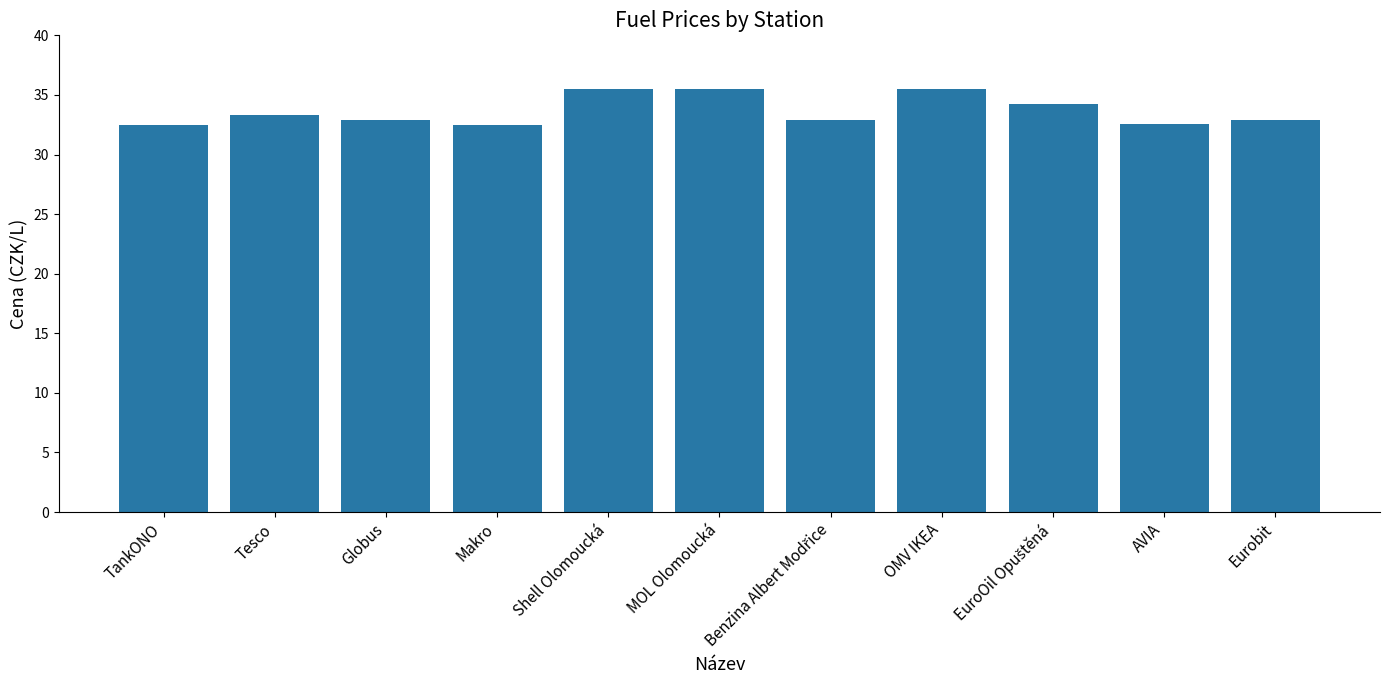

How many values are between 32 and 35?

8